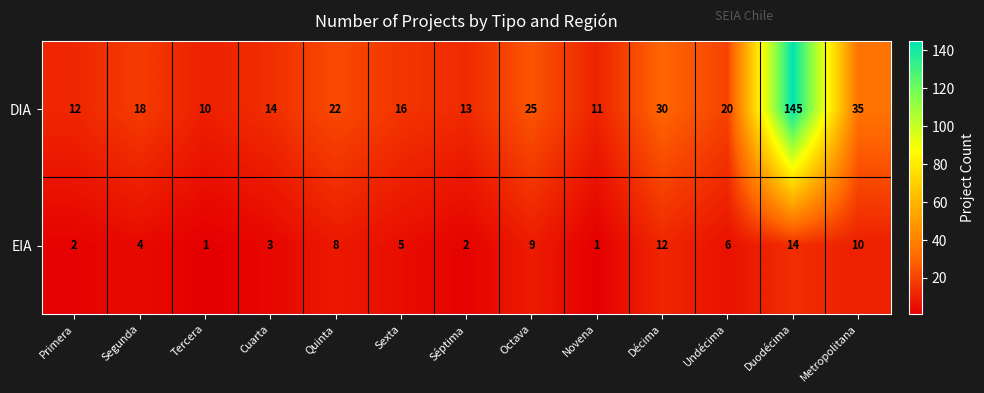

Which series has the largest total across all categories?

DIA